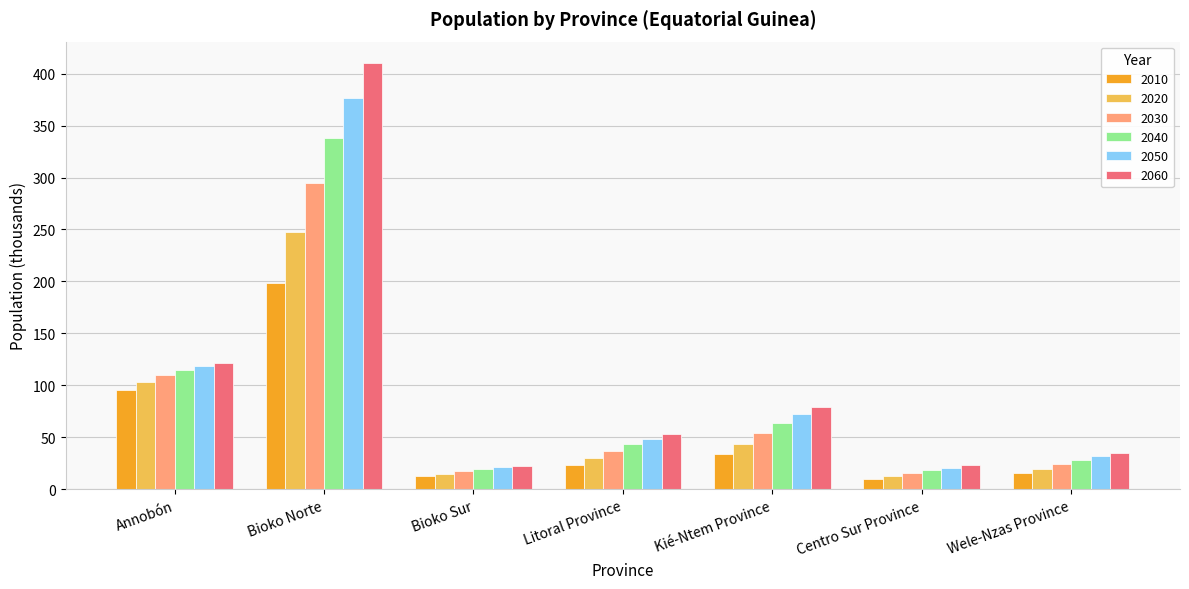

True or false: 2010 has a value of 23.5 at Litoral Province.

True